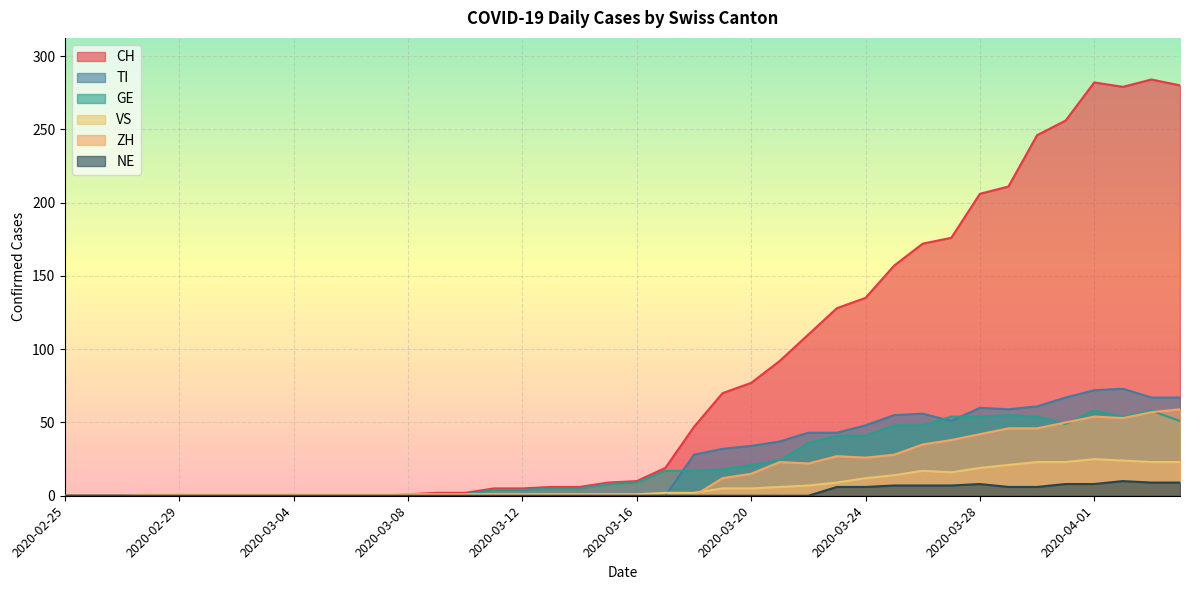

True or false: CH and VS intersect in this chart.

False